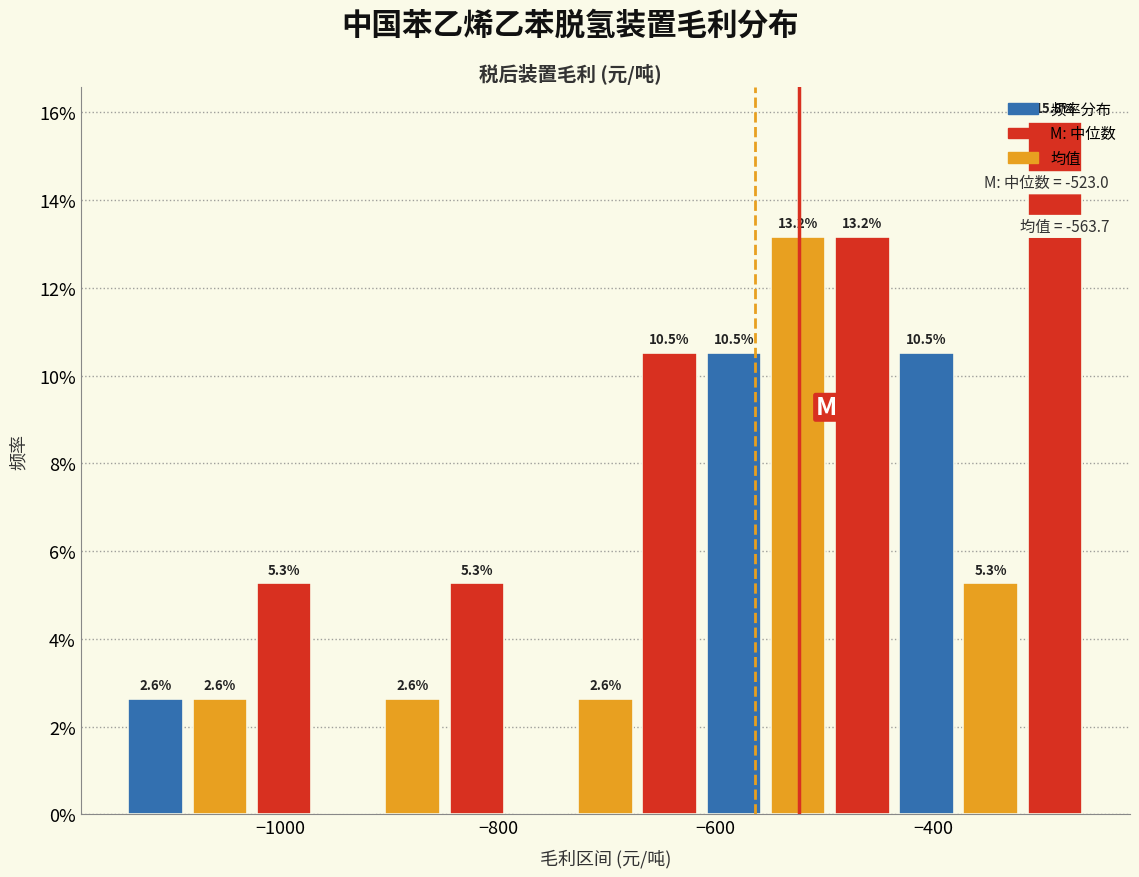

Read against the x-axis, roughly where is the centre of the tallest bar?

-280